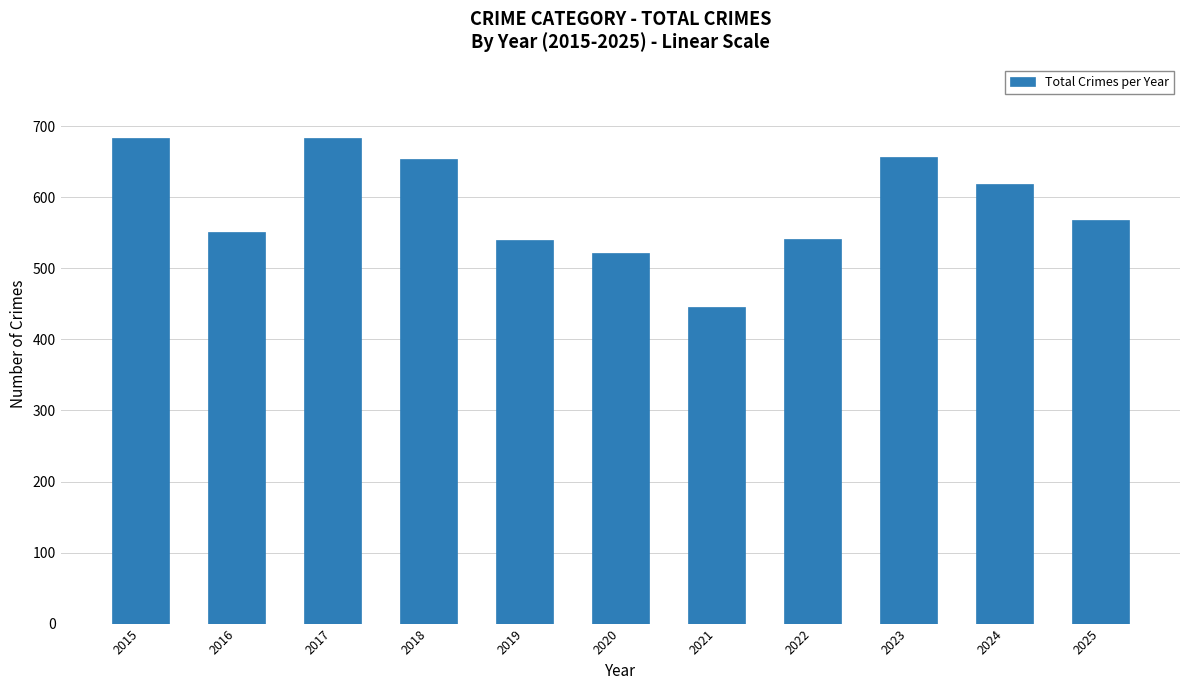

Approximately how many times larger is the value at 2016 compared to 2025?

1.0